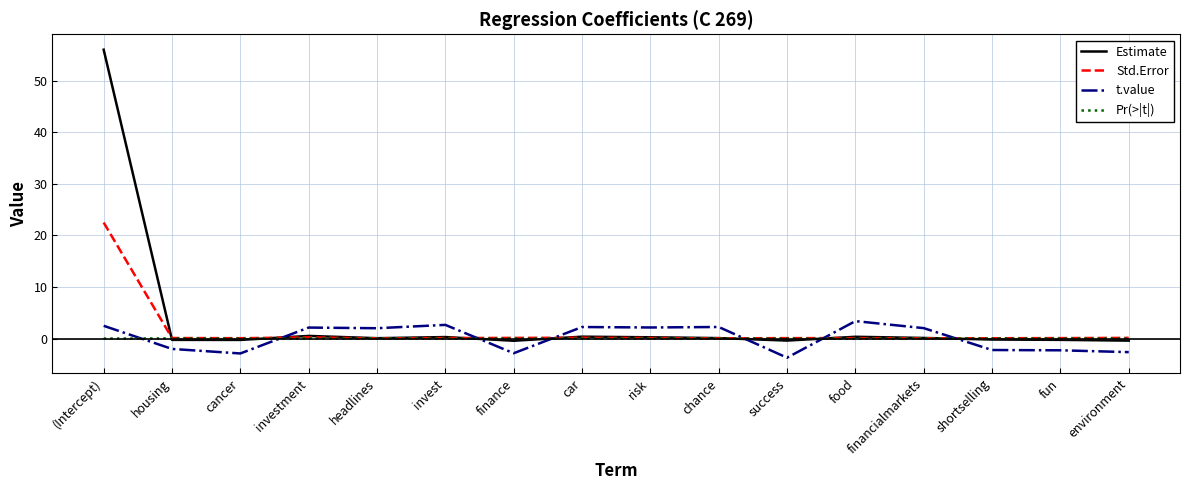

What is the average value of the Estimate series?

3.5